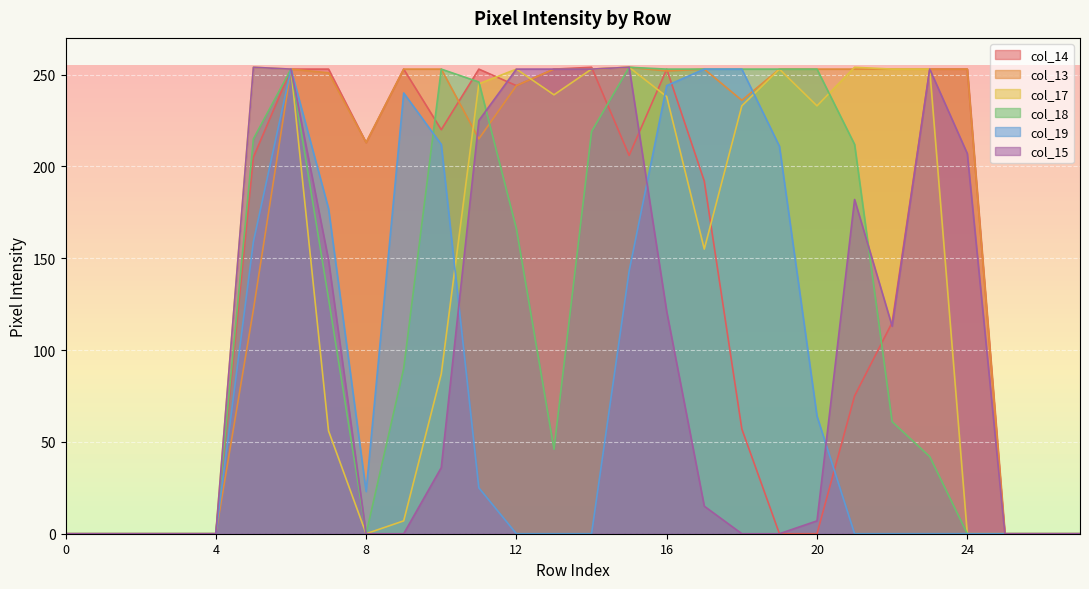

Reading left to right, transcribe all the data shown in this chart.

col_14: 0	0	0	0	0	205	253	253	213	253	220	253	244	253	254	206	253	192	57	0	0	75	115	253	253	0	0	0
col_13: 0	0	0	0	0	122	253	251	213	253	253	215	244	253	253	254	252	253	236	253	253	253	253	253	253	0	0	0
col_17: 0	0	0	0	0	254	253	56	0	7	87	245	253	239	253	254	238	155	233	253	233	254	253	253	0	0	0	0
col_18: 0	0	0	0	0	215	253	128	0	90	253	246	166	46	219	254	253	253	253	253	253	212	61	42	0	0	0	0
col_19: 0	0	0	0	0	159	253	177	23	240	212	25	0	0	0	143	244	253	253	211	64	0	0	0	0	0	0	0
col_15: 0	0	0	0	0	254	253	149	0	0	36	225	253	253	253	254	121	15	0	0	7	182	113	253	207	0	0	0